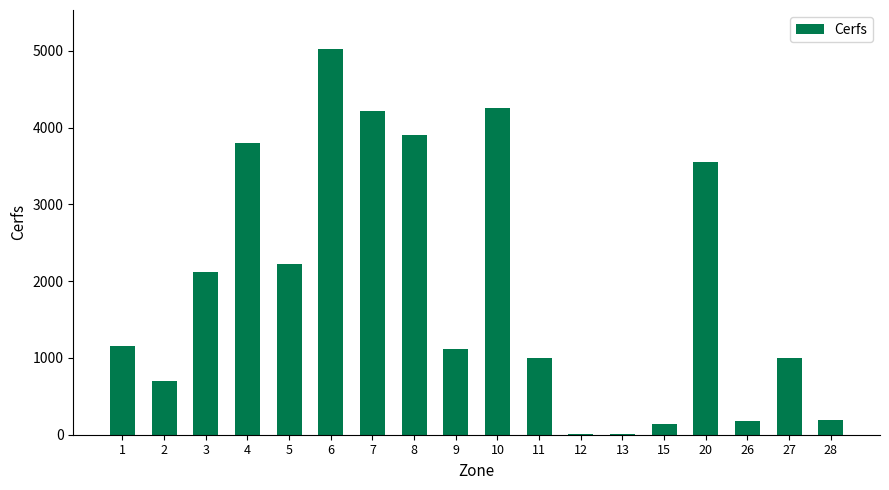

What is the greatest value displayed?

5031